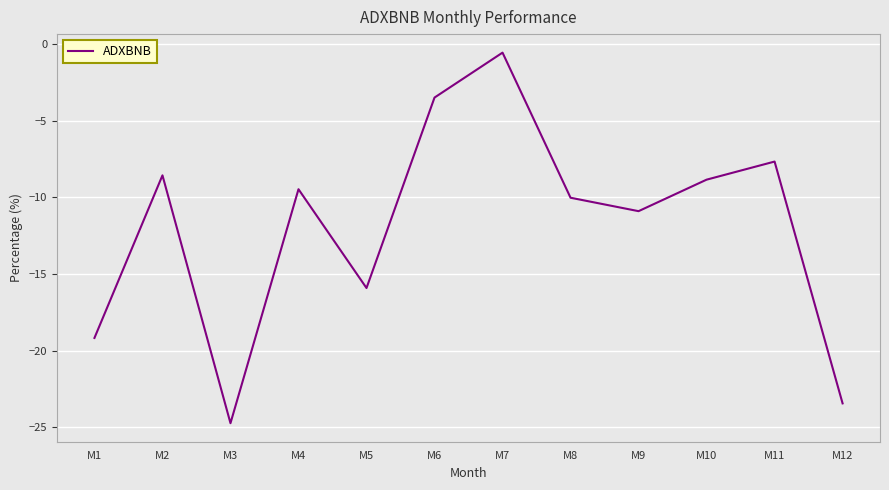

The value at M9 is -3.1. True or false?

False